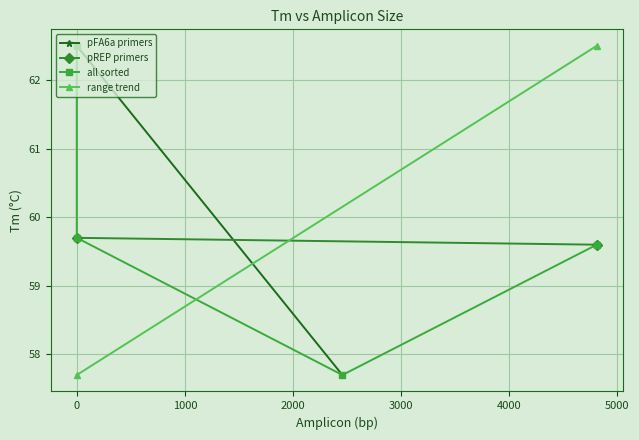

Approximately how many times larger is the value at pFA6a back-R (2458) compared to pREP clo_pREP-R (4812)?

1.0